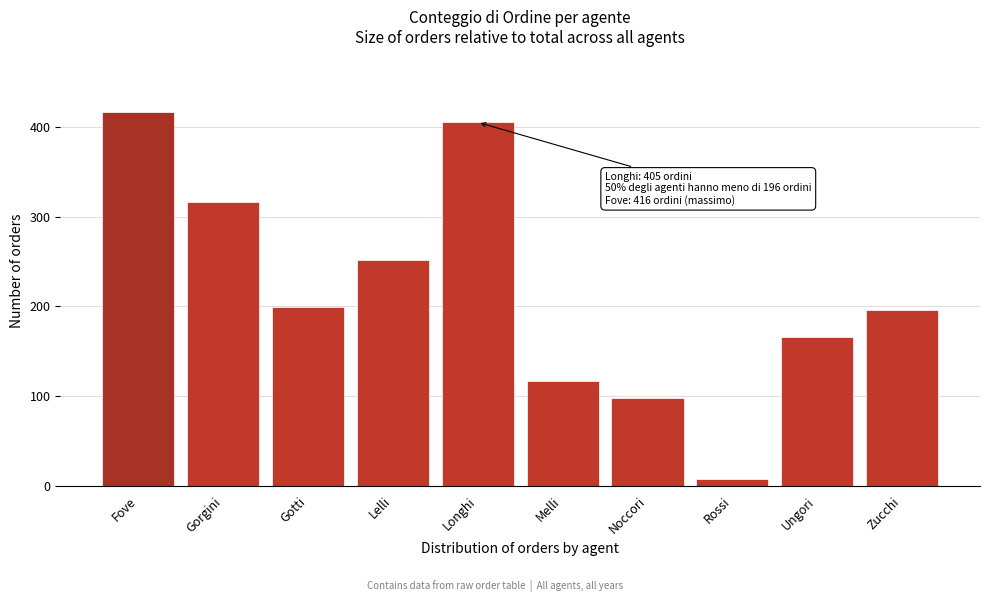

Reading left to right, extract all data points from this chart.

Fove=416	Gorgini=316	Gotti=199	Lelli=251	Longhi=405	Melli=117	Noccori=98	Rossi=7	Ungori=166	Zucchi=196